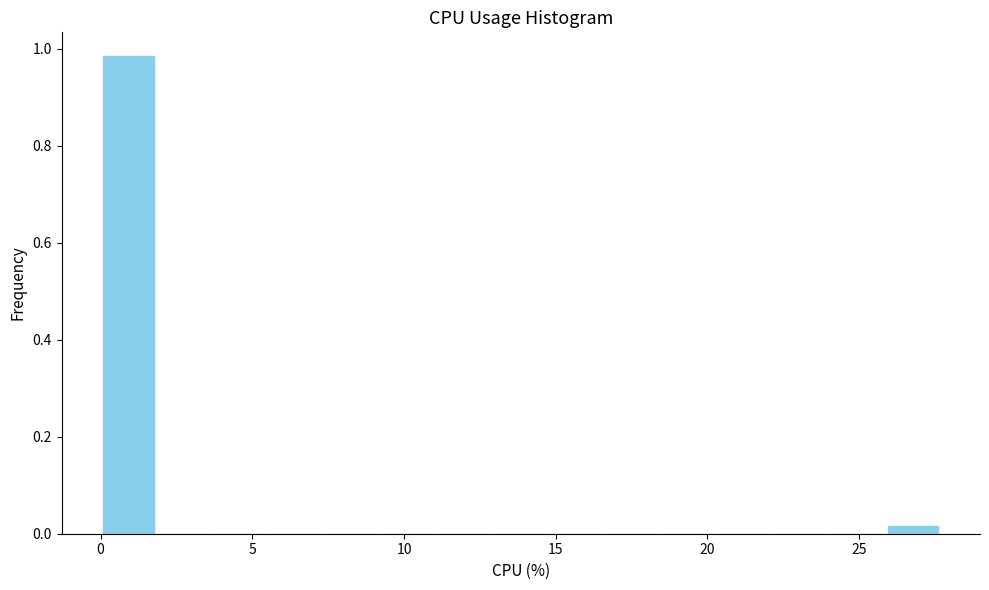

Read against the x-axis, roughly where is the centre of the tallest bar?

1.0